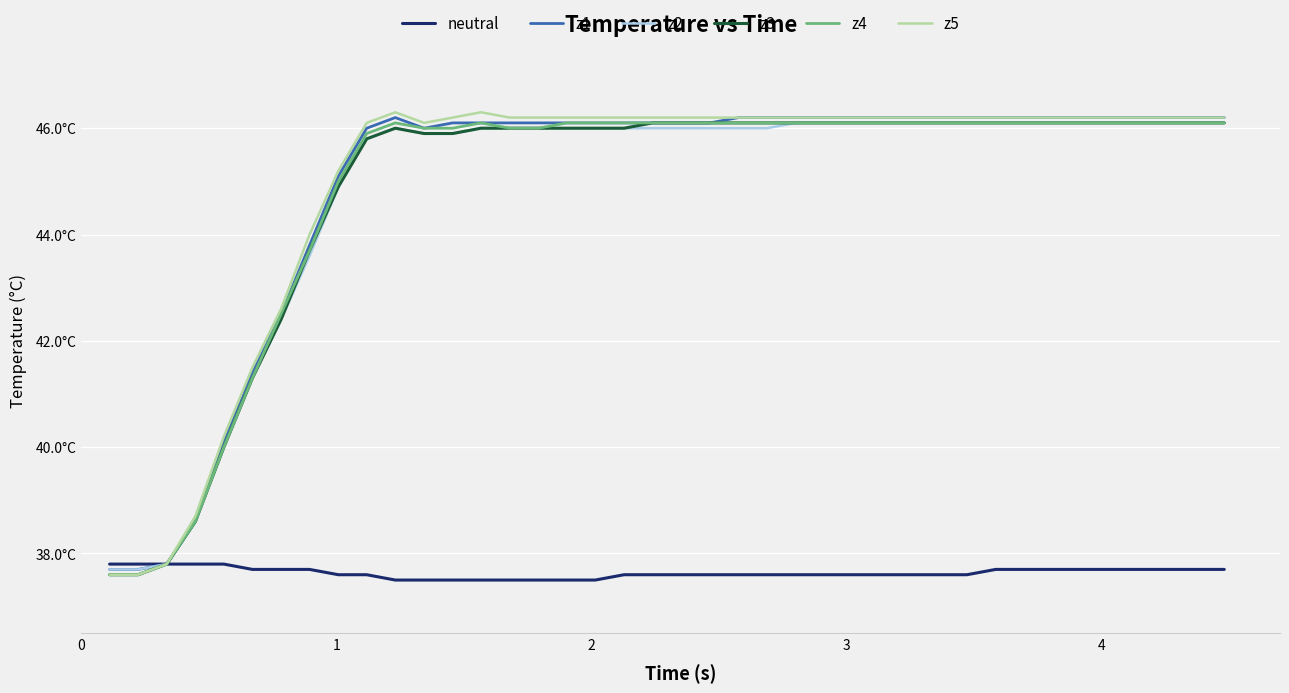

Does the chart have visible grid lines?

Yes